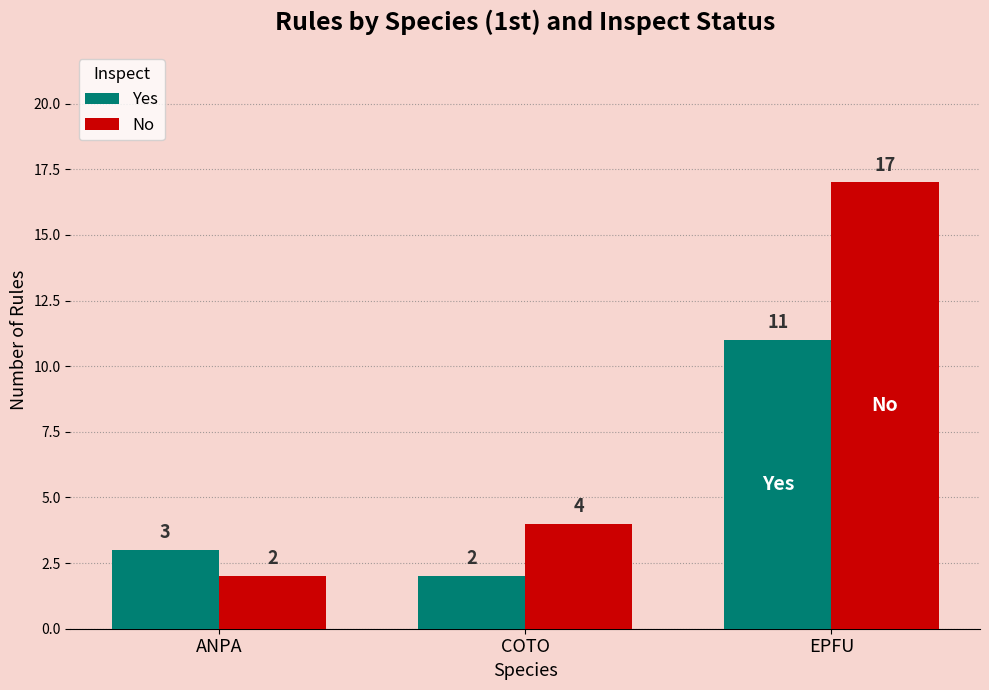

What is the sum of all Yes values?

16